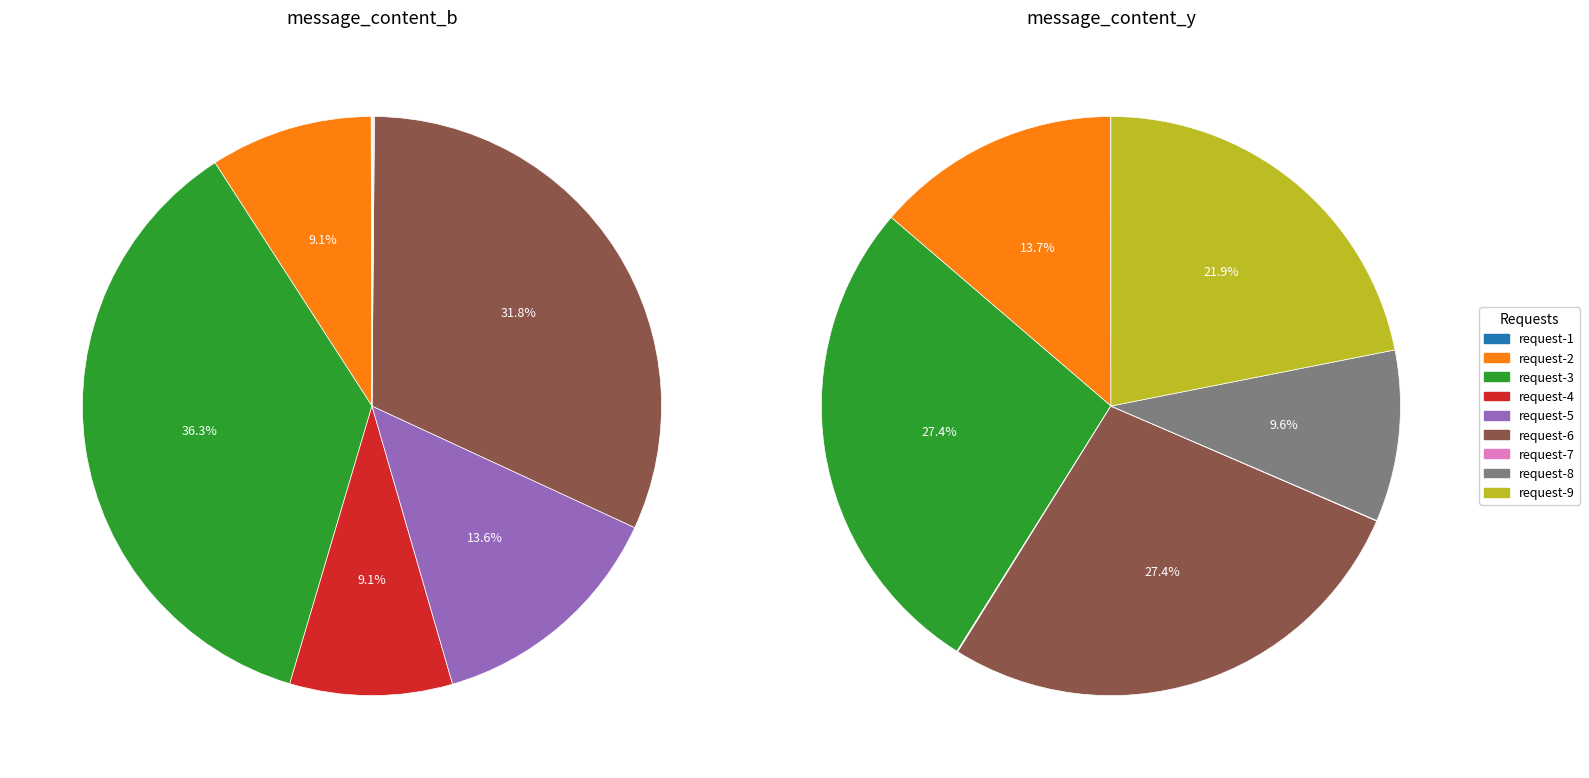

Does any single category account for the majority?

No